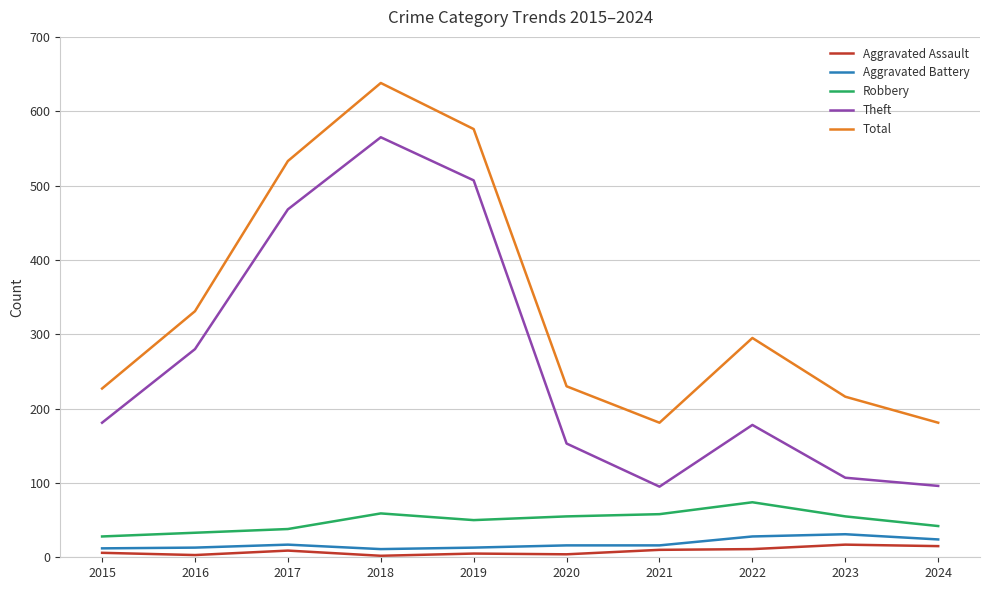

Does the chart have visible grid lines?

Yes